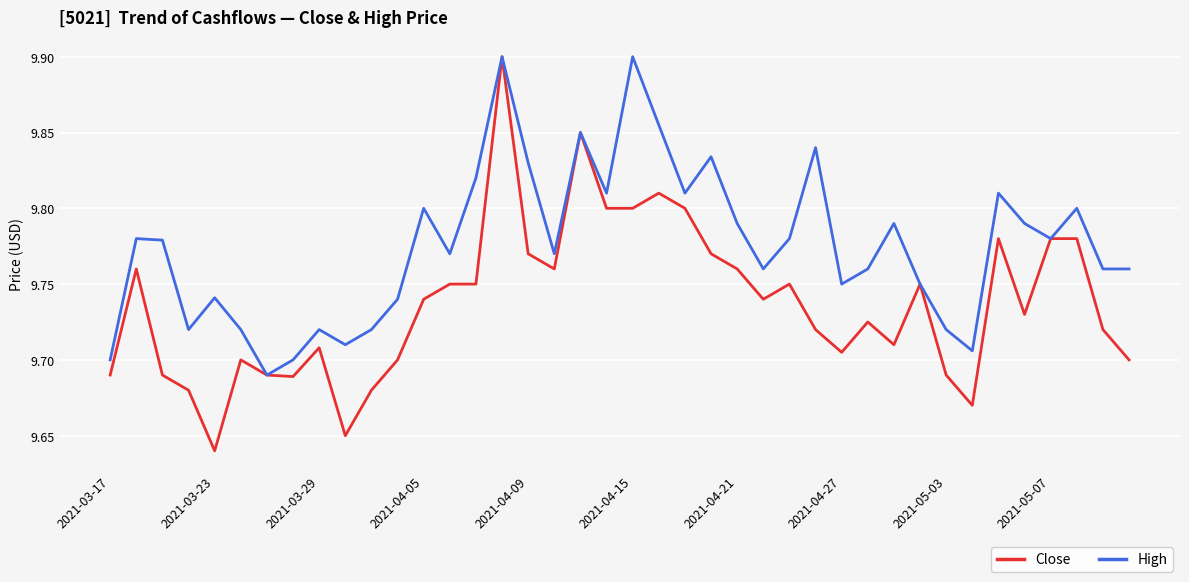

Rank the series by their average value, from highest to lowest.

High, Close